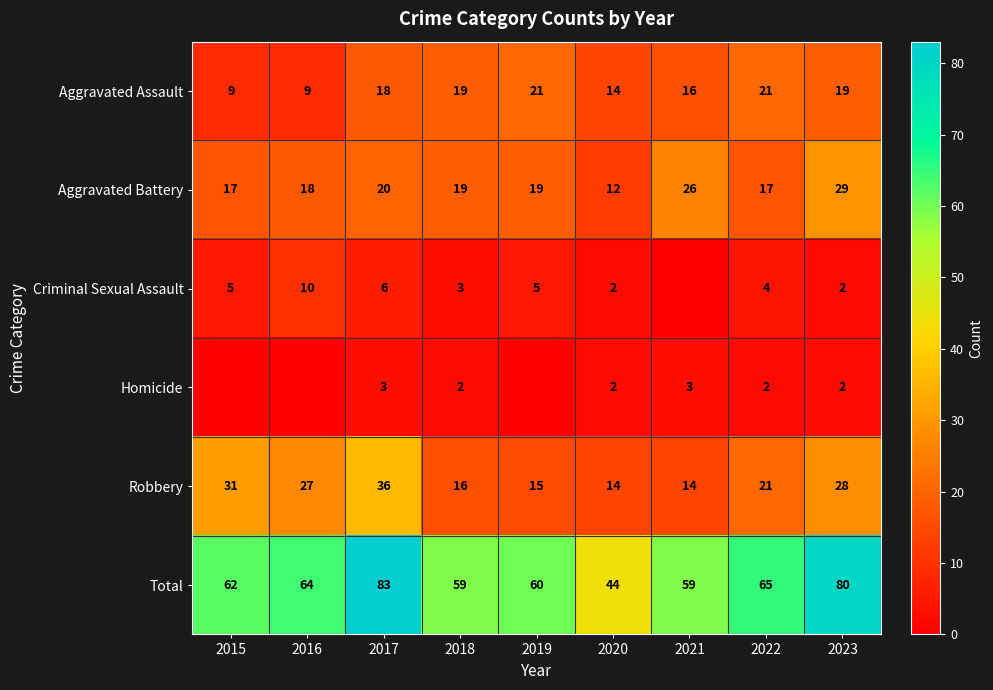

What is the highest value of the Aggravated Assault series?

21